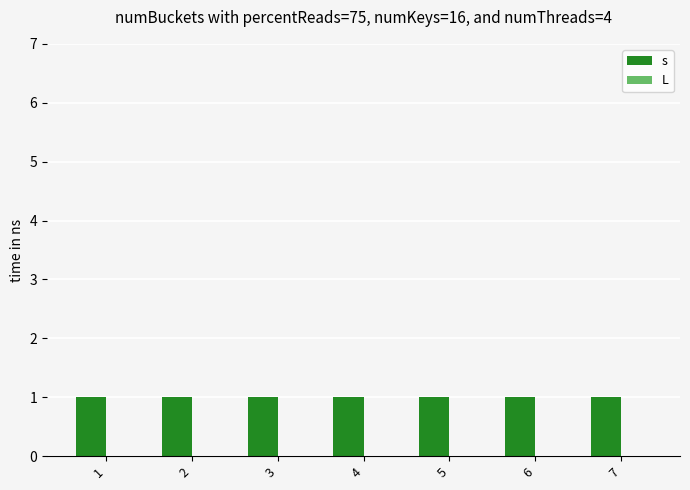

What is the difference between the highest and lowest values at 6?

1